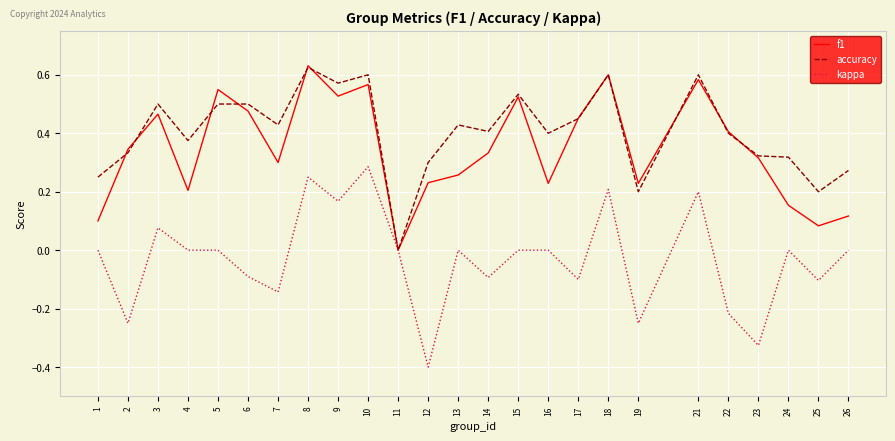

Is it true that accuracy equals 0.1 at 8?

False